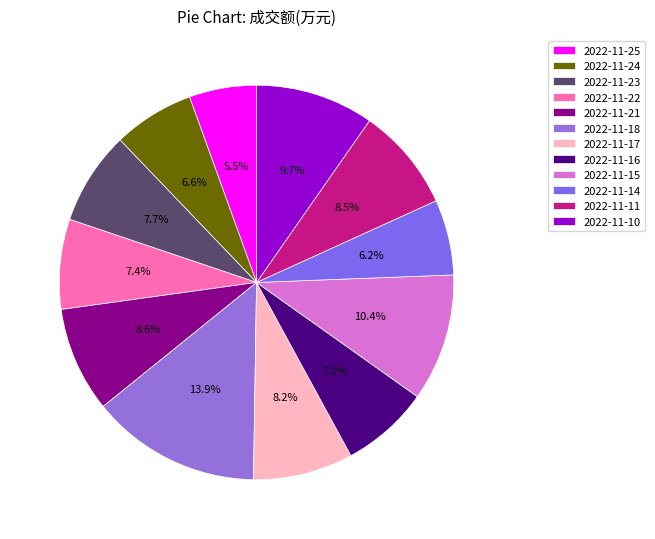

To the nearest percent, what is the difference between the largest and smallest slice percentages?

8%